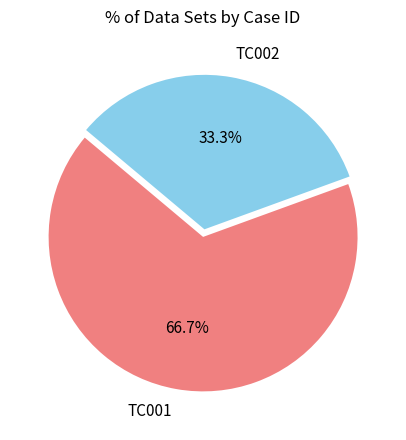

Which has a higher value, TC002 or TC001?

TC001